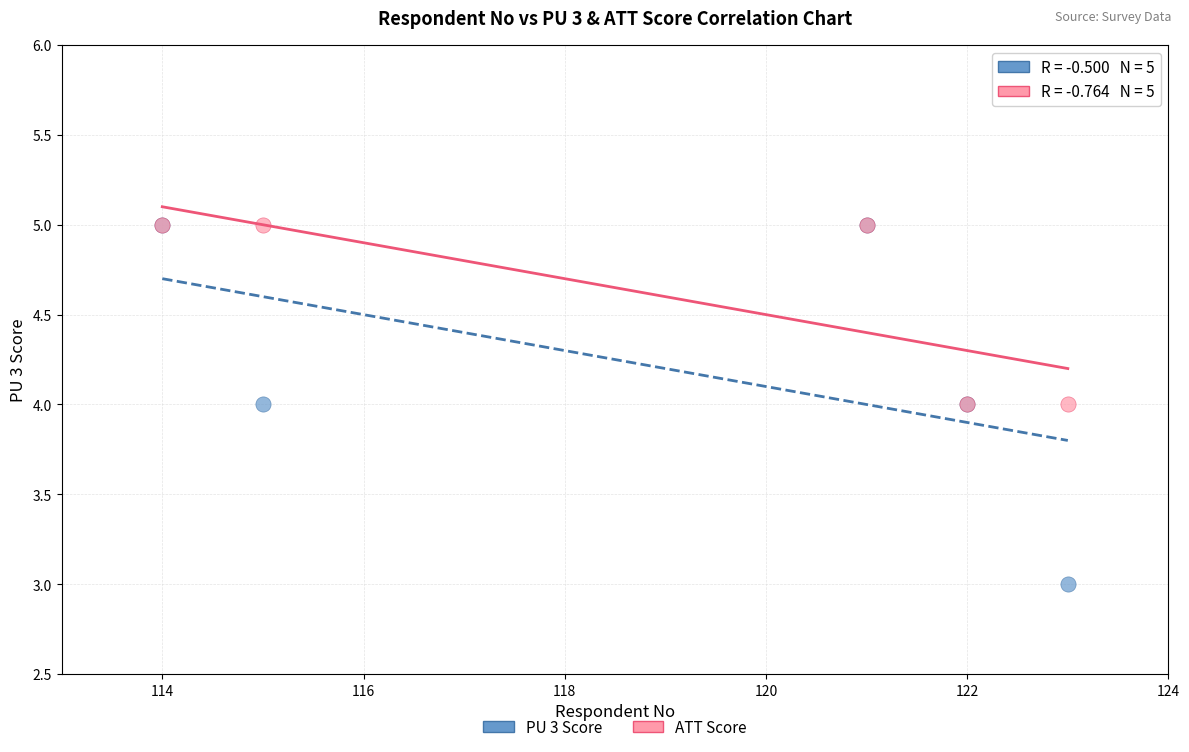

Which series contains the lowest Y value?

PU 3 Score